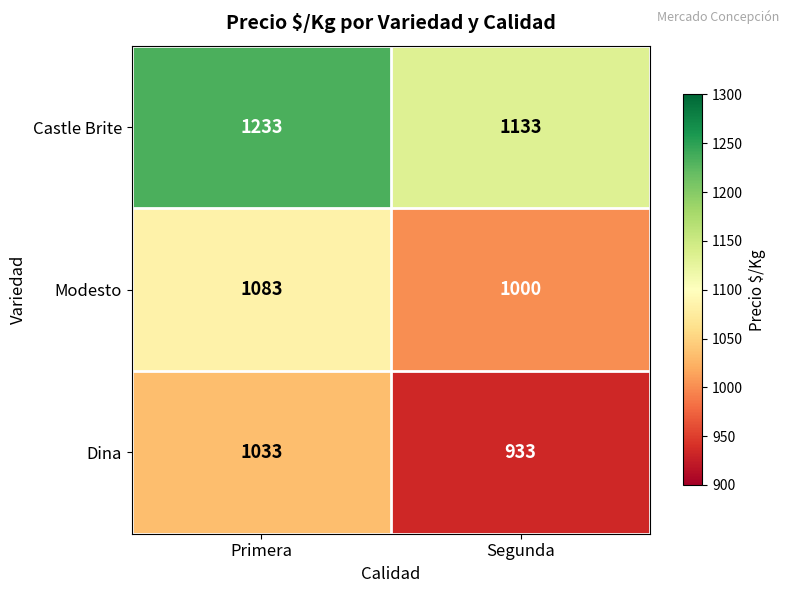

What is the total value across all series at Primera?

3349